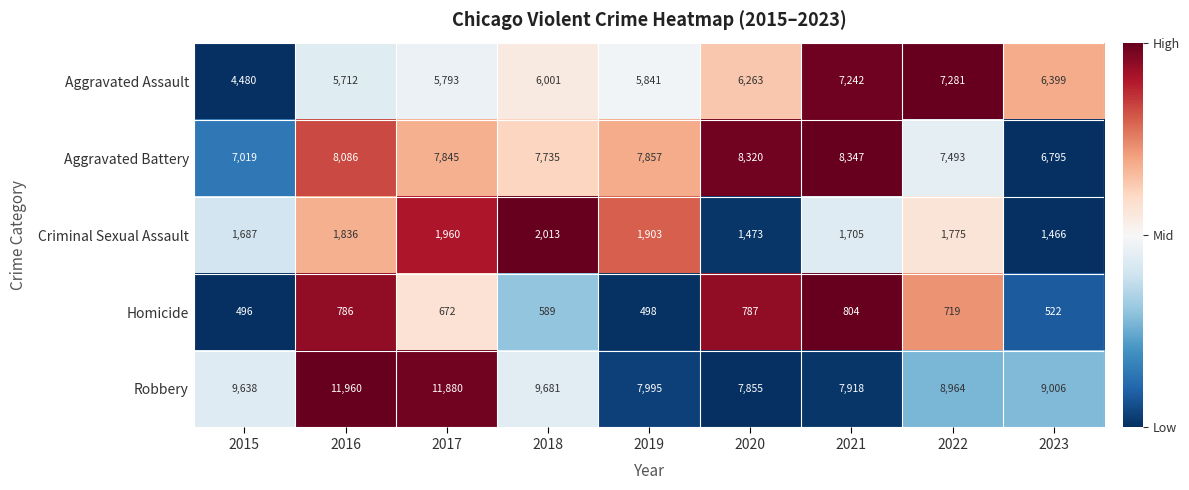

Where is Aggravated Assault nearest to the value 5880?

2019